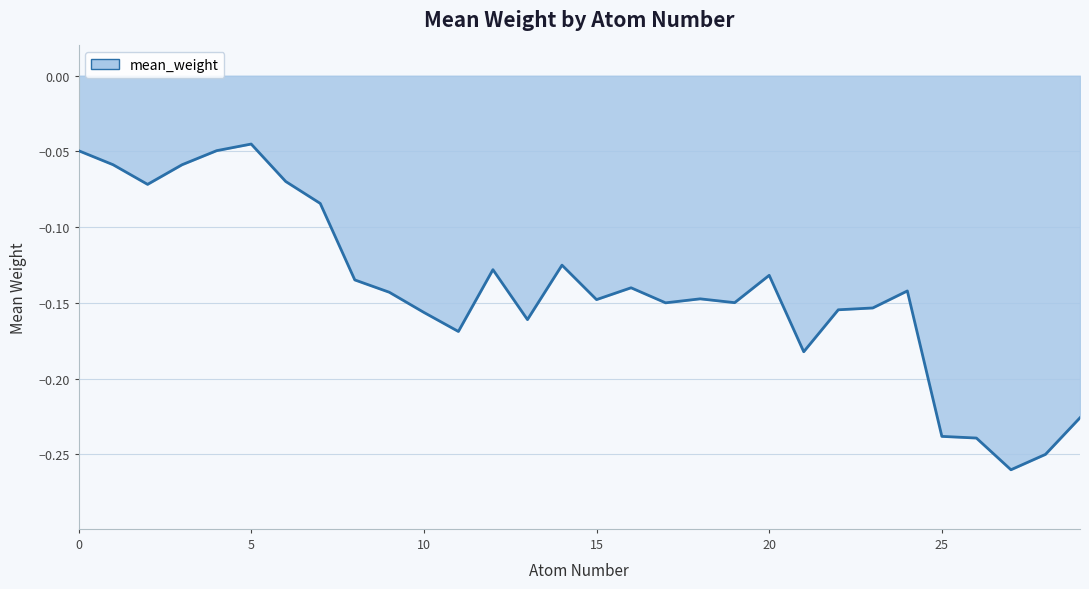

How many categories are shown in the chart?

30